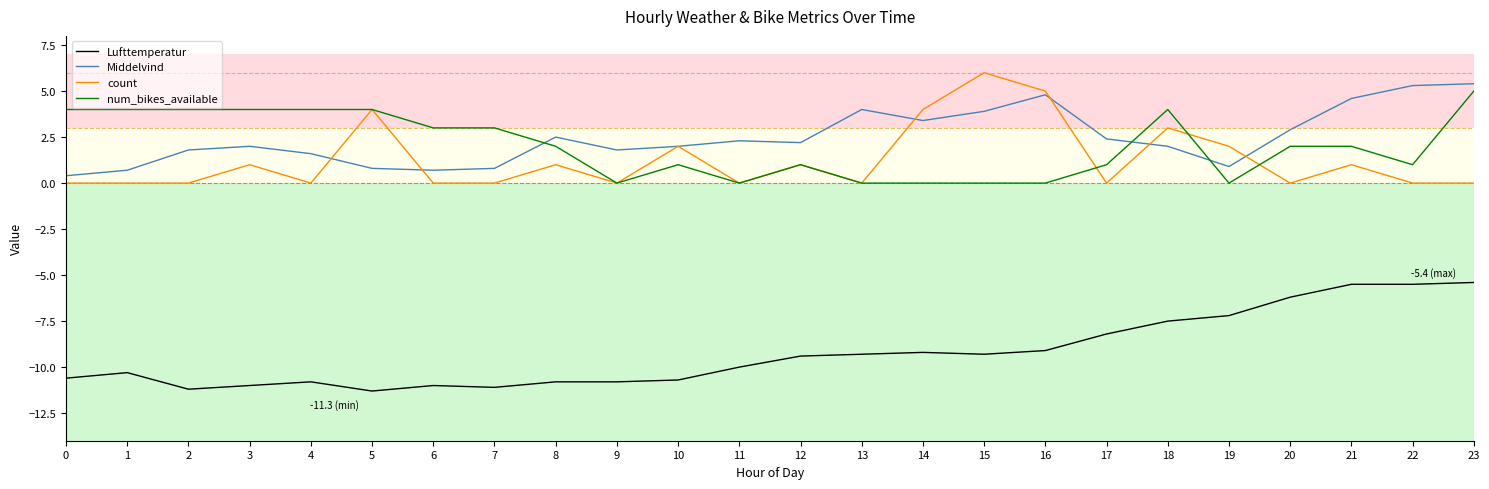

At 18, list the series in order from smallest to largest.

Lufttemperatur, Middelvind, count, num_bikes_available